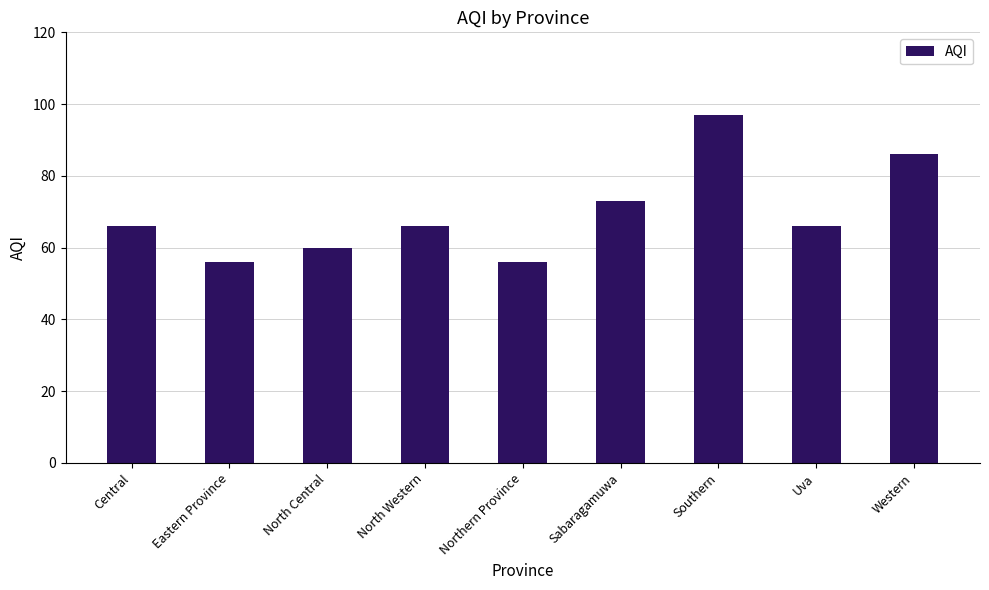

Is it true that the value at Northern Province is 81?

False